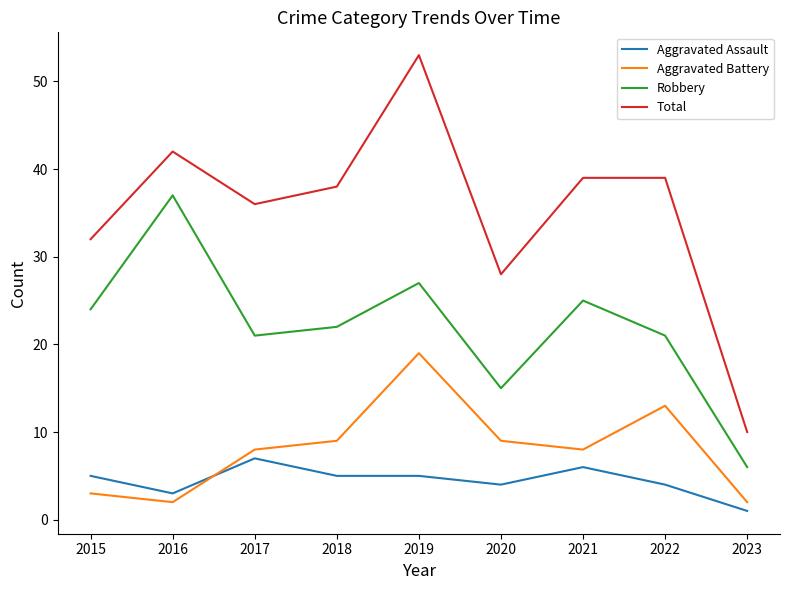

In Robbery, how many points are lower than both neighbors (excluding endpoints)?

2